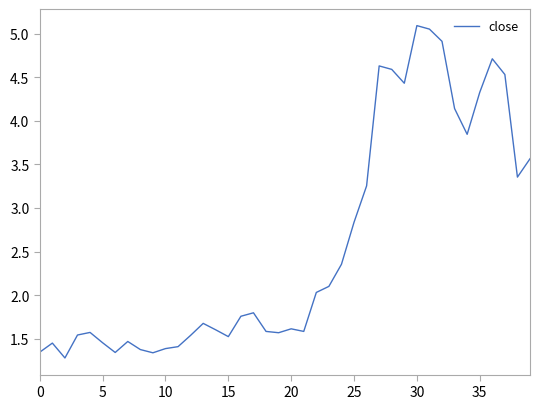

Is it true that the value at 10 is 2.2?

False